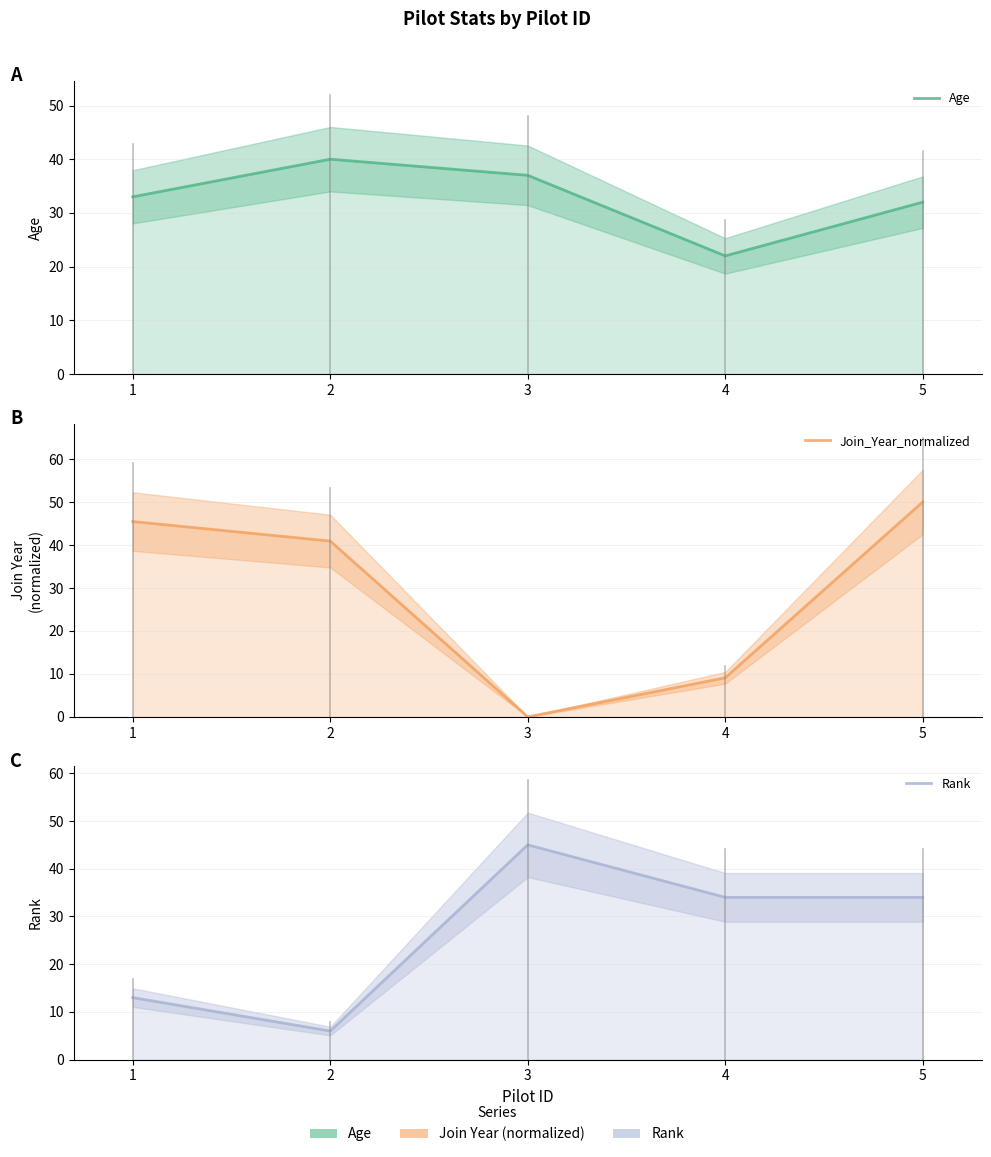

How many intersections are there between Rank and Age?

1